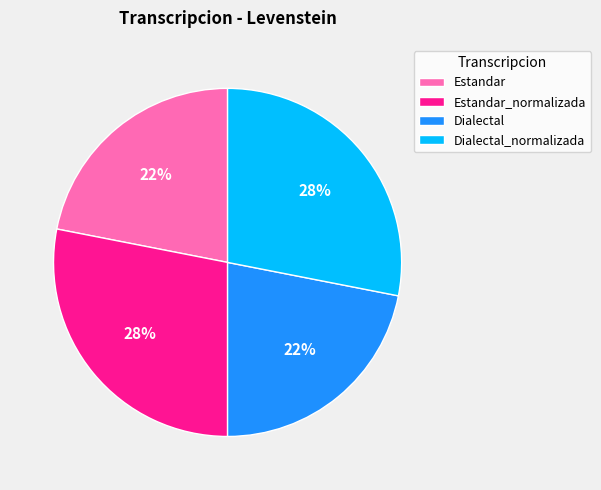

How many segments does this pie chart have?

4